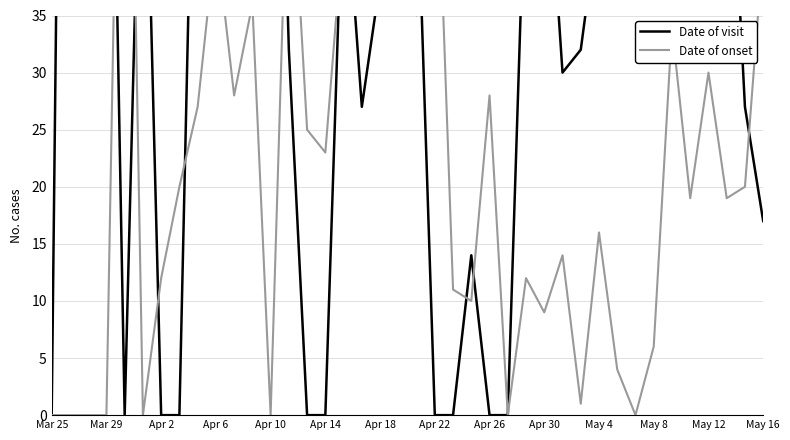

In Date of visit, how many points are lower than both neighbors (excluding endpoints)?

6